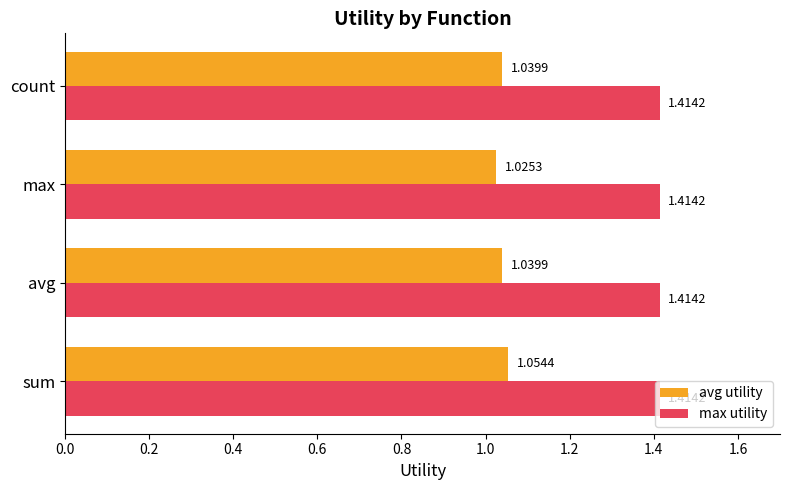

Which series has the largest range (max minus min)?

avg utility